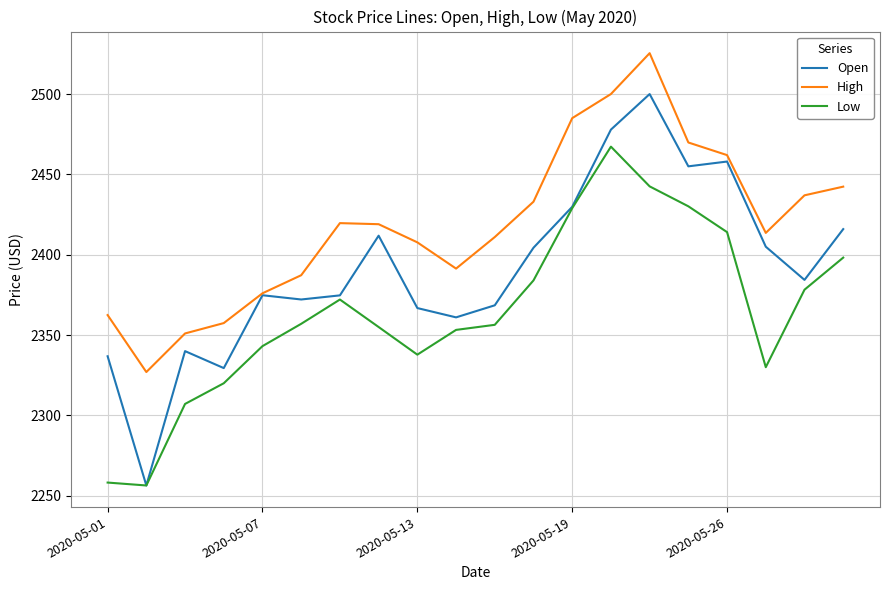

Rank the series by their maximum value, from highest to lowest.

High, Open, Low